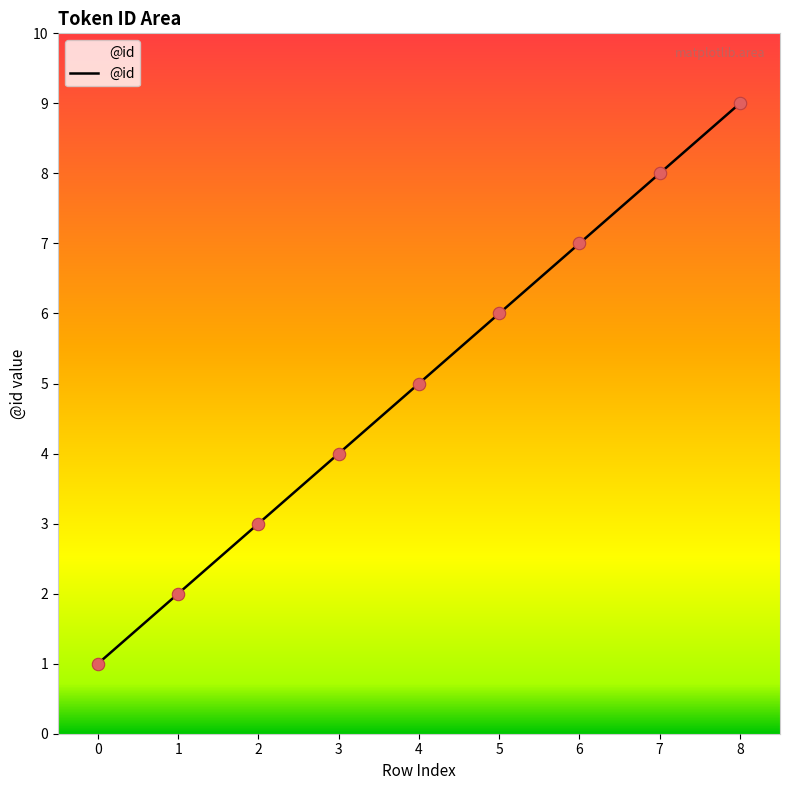

Between 0 and 2, which is larger?

2